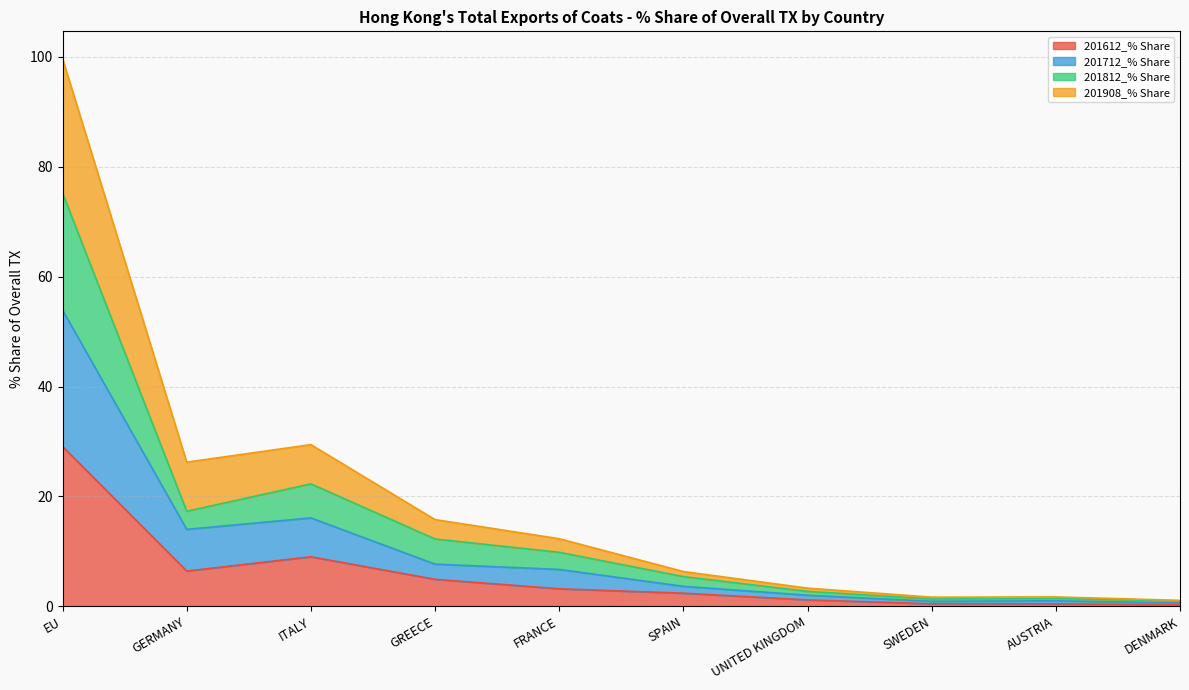

What is the highest value of the 201612_% Share series?

29.1